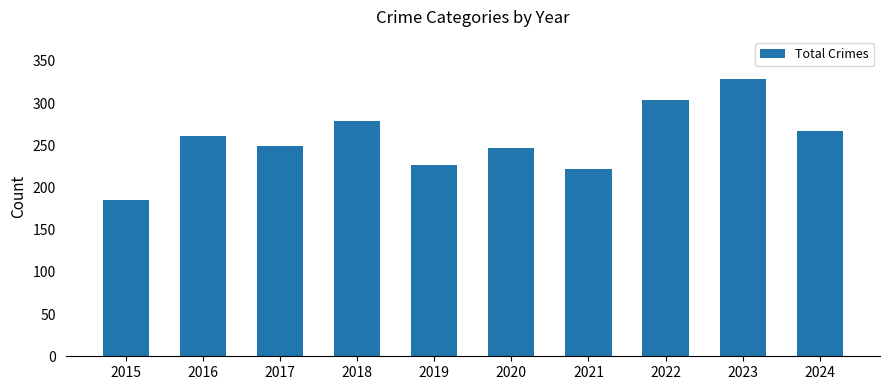

Which label corresponds to the smallest value in the chart?

2015